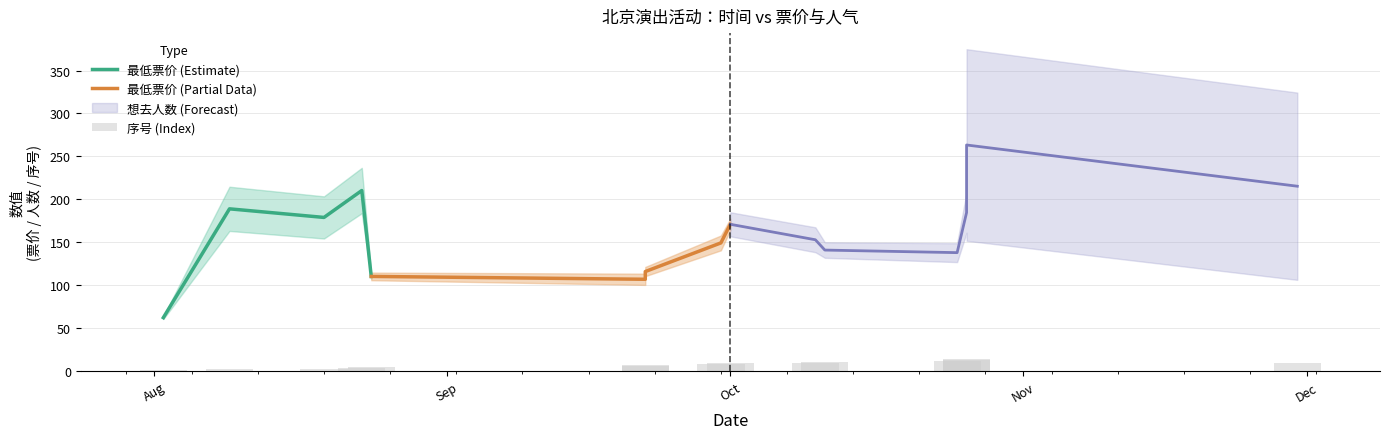

The 序号 series shows 25 at 2024-10-26. True or false?

False